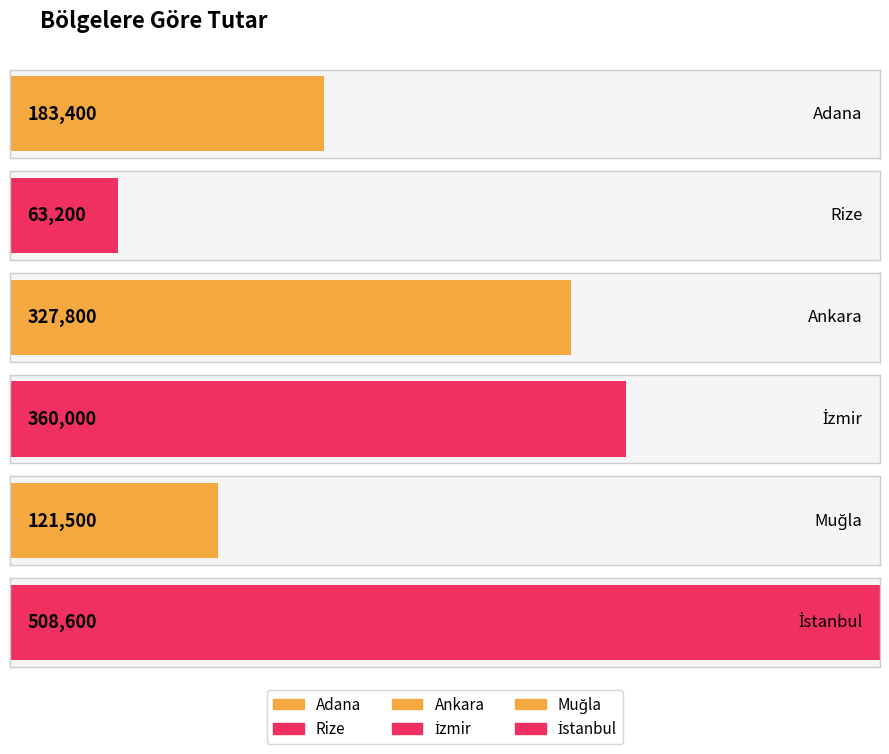

At which category does the chart reach its peak across all series?

İstanbul